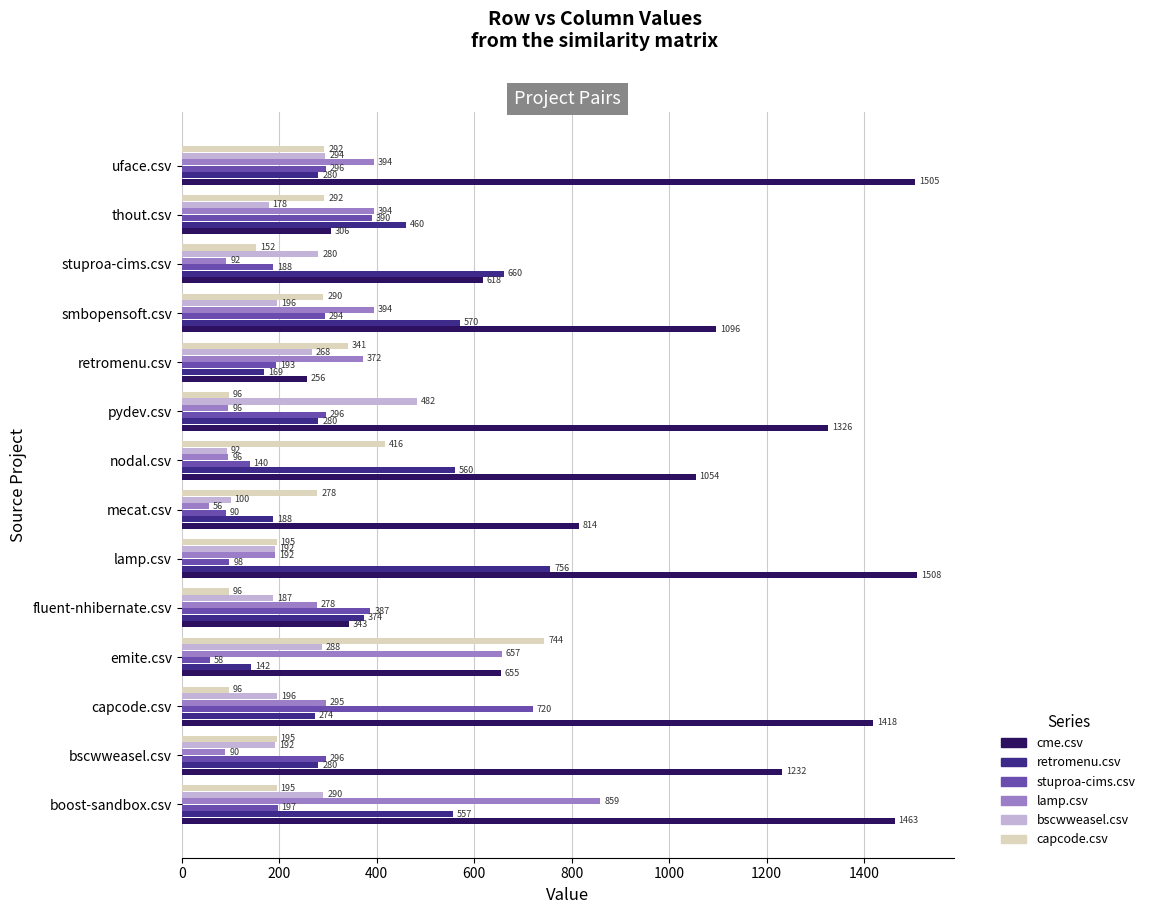

True or false: bscwweasel.csv has a value of 377.0 at retromenu.csv.

False